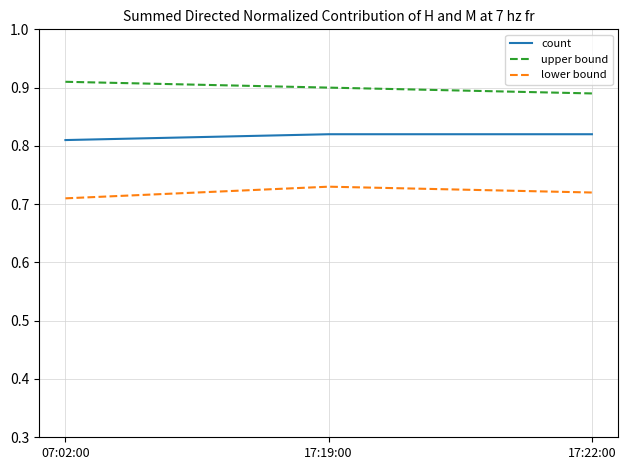

What are all the series names shown in the legend?

count, upper bound, lower bound